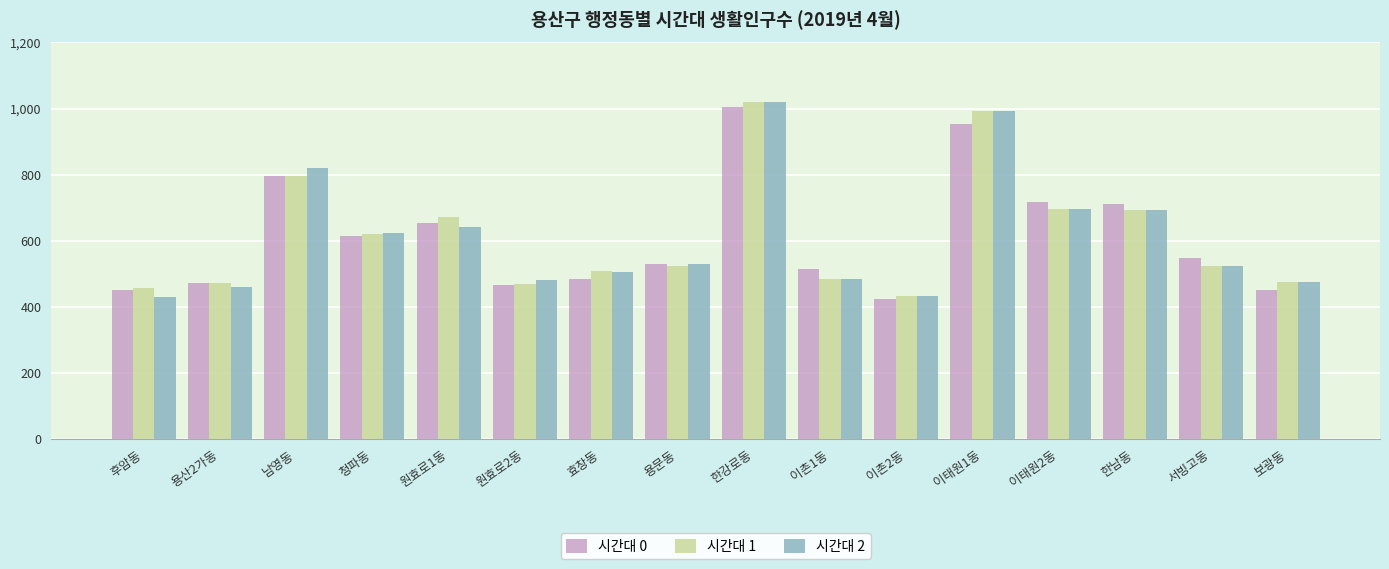

What position from the right is 서빙고동?

2